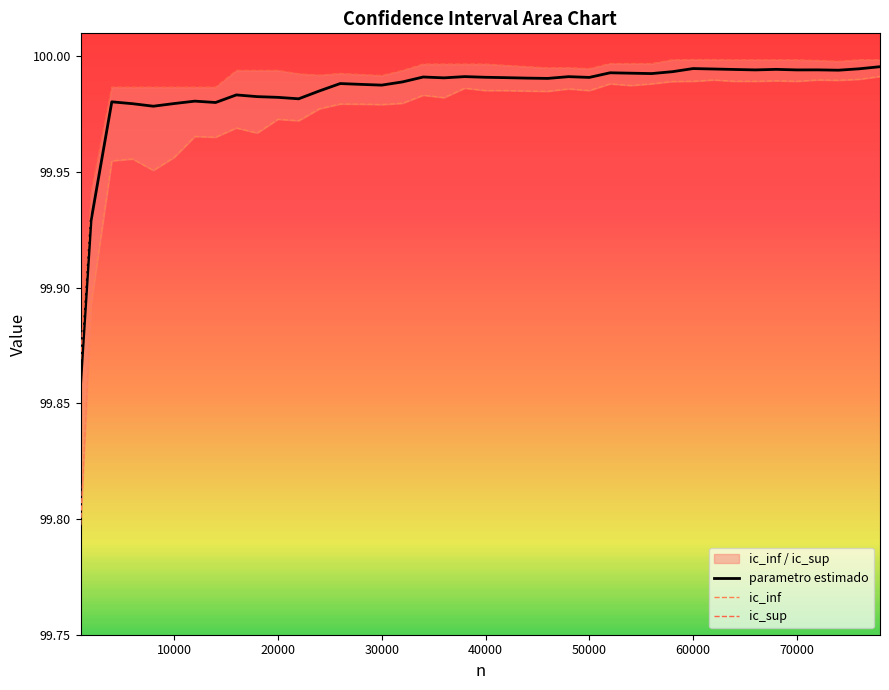

How many interior local peaks does the ic_inf series have?

12